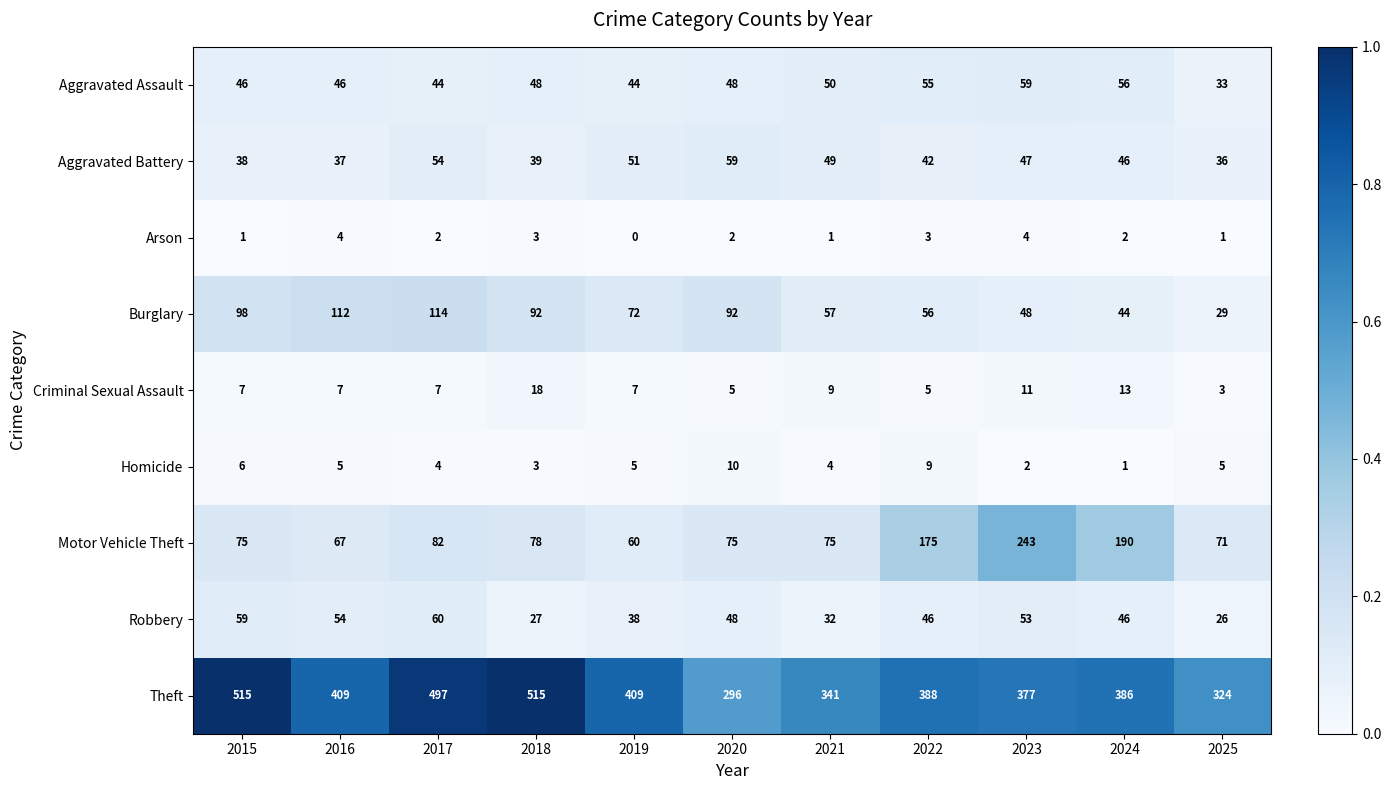

What is the spread (max minus min) of values at 2018?

512